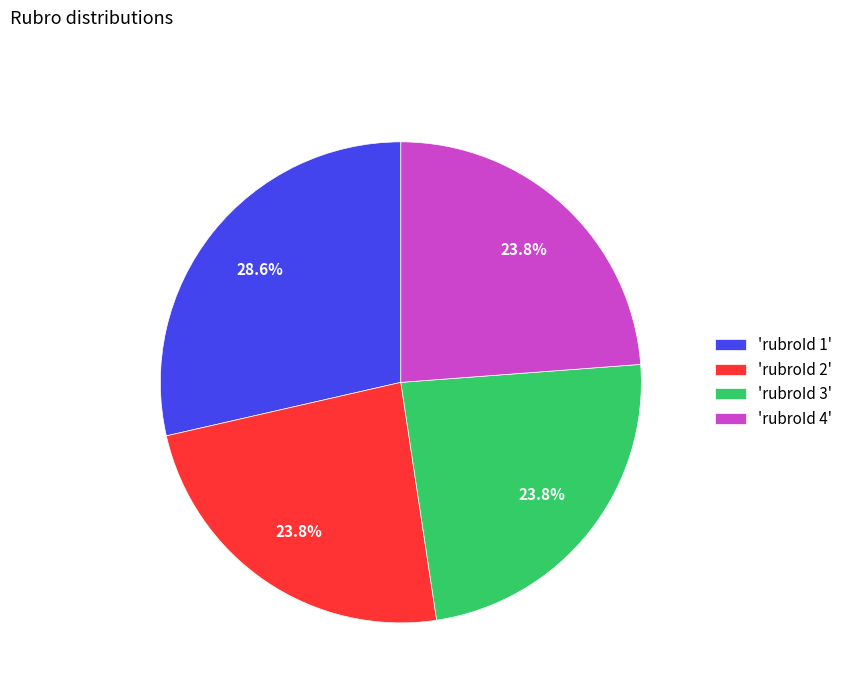

Is the sum of 'rubroId 1' and 'rubroId 2' greater than half?

Yes